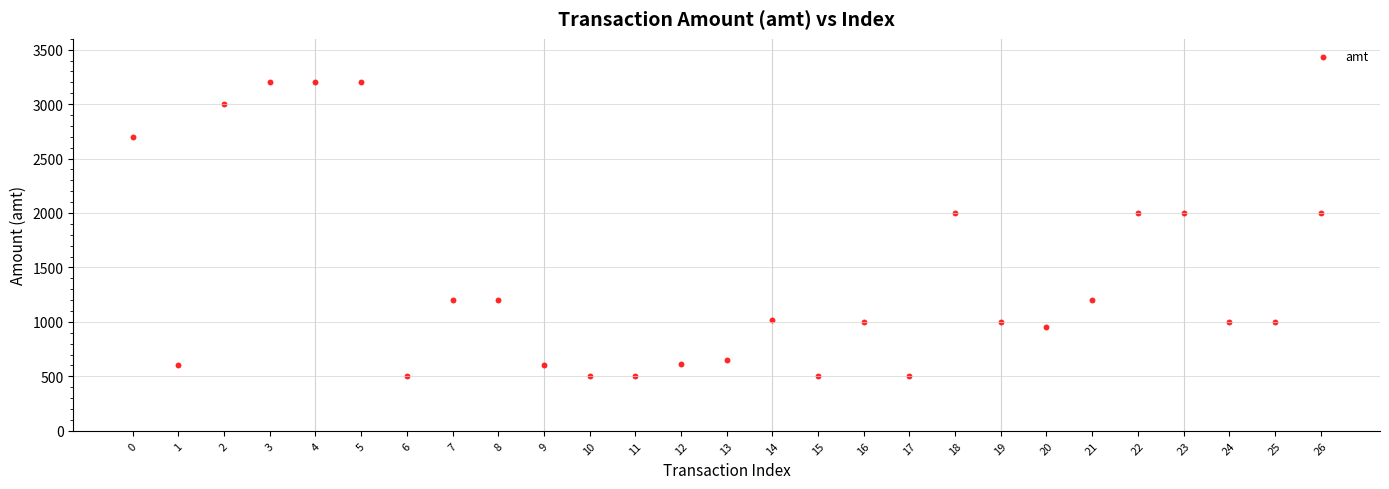

What is the range of Y values (max minus min)?

2701.0